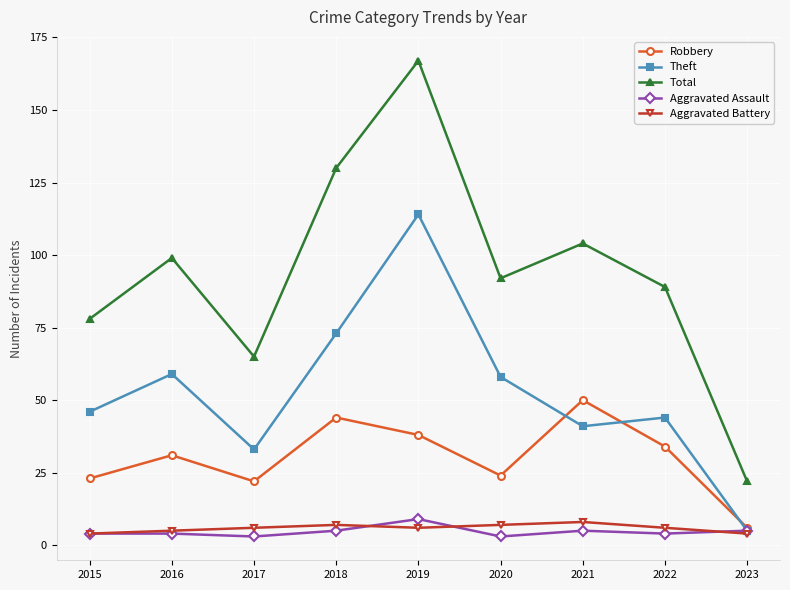

Is this an area chart (filled region under the line)?

No